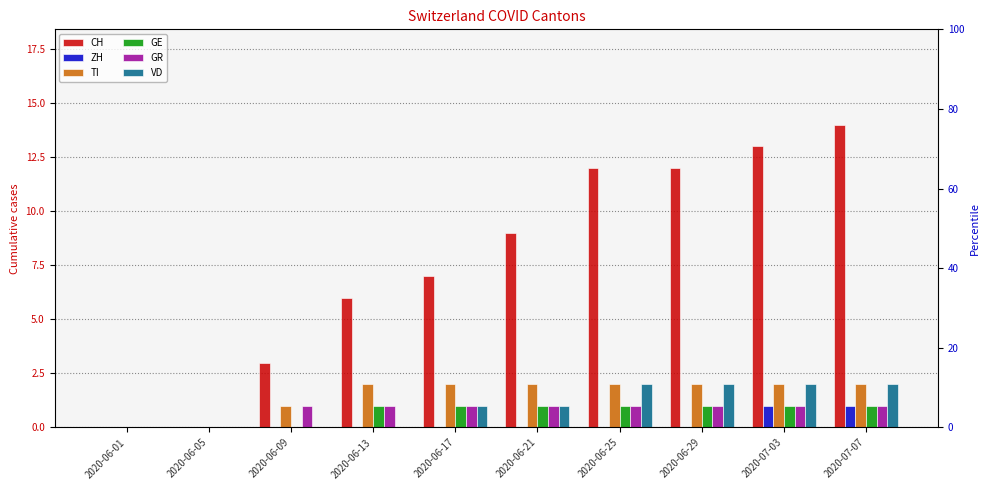

At which category does the chart reach its peak across all series?

2020-07-07